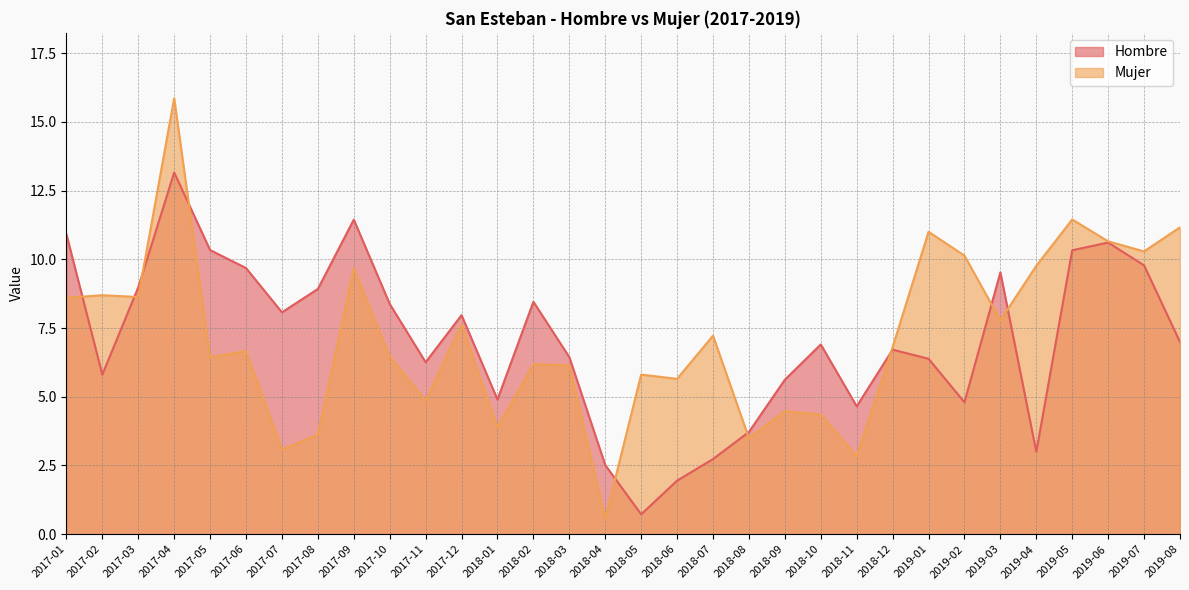

What is the difference between the maximum and minimum values in the Mujer series?

15.3